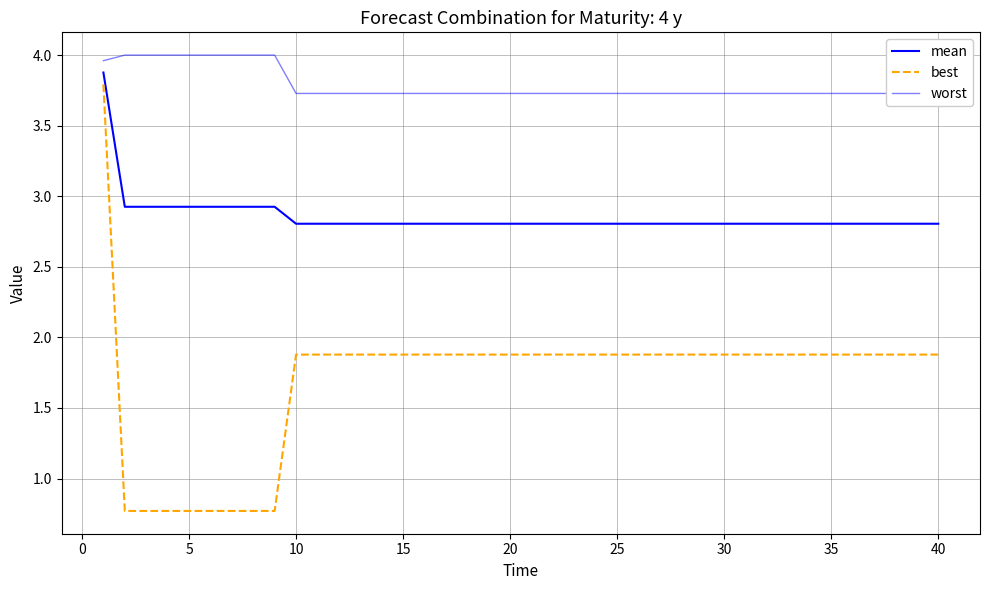

What is the average value of the mean series?

2.9